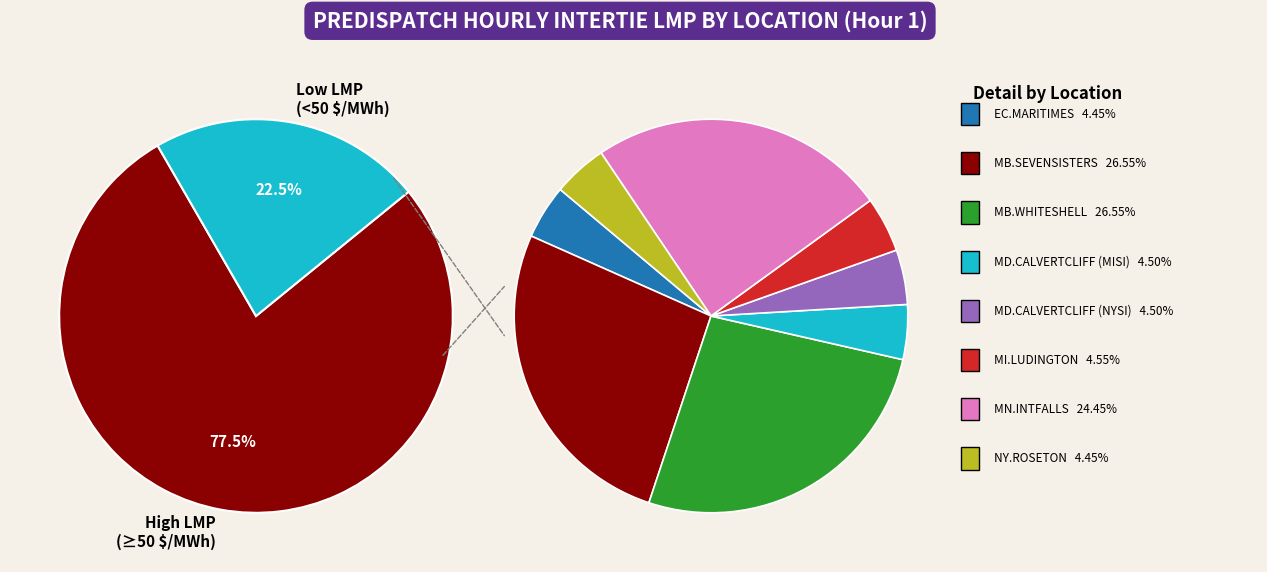

Is MN.INTFALLS_MNSI the majority of the pie?

No